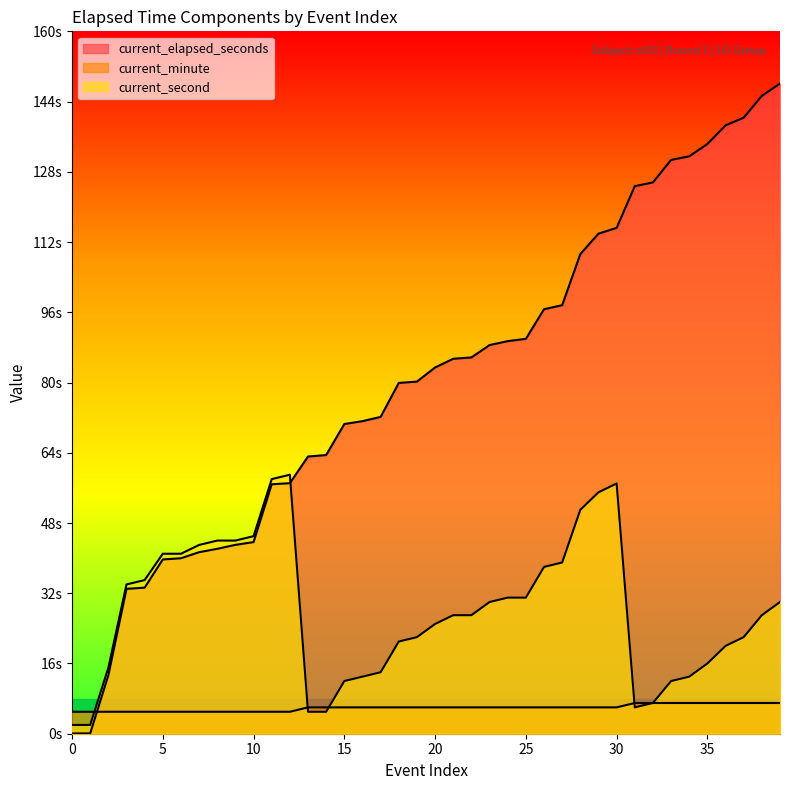

What is the spread (max minus min) of values at 19?

74.2